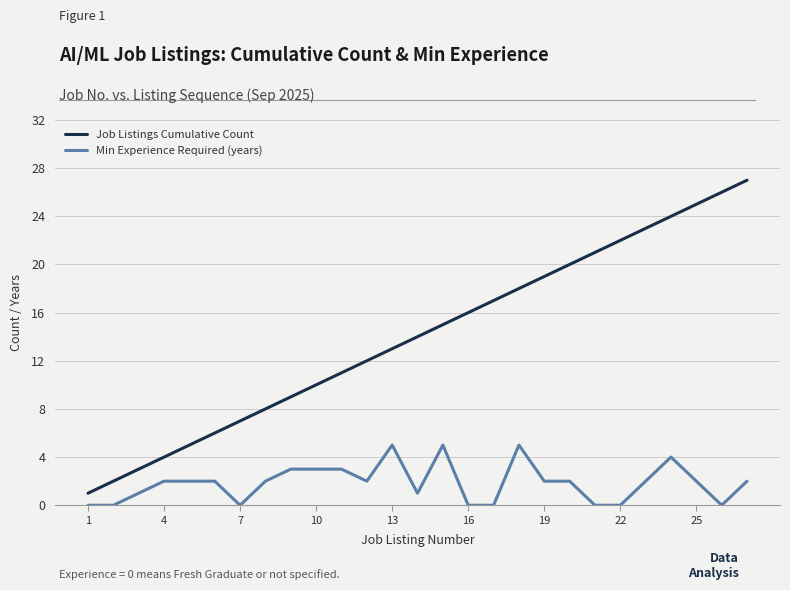

True or false: Job Listings Cumulative Count and Min Experience Required (years) intersect in this chart.

False